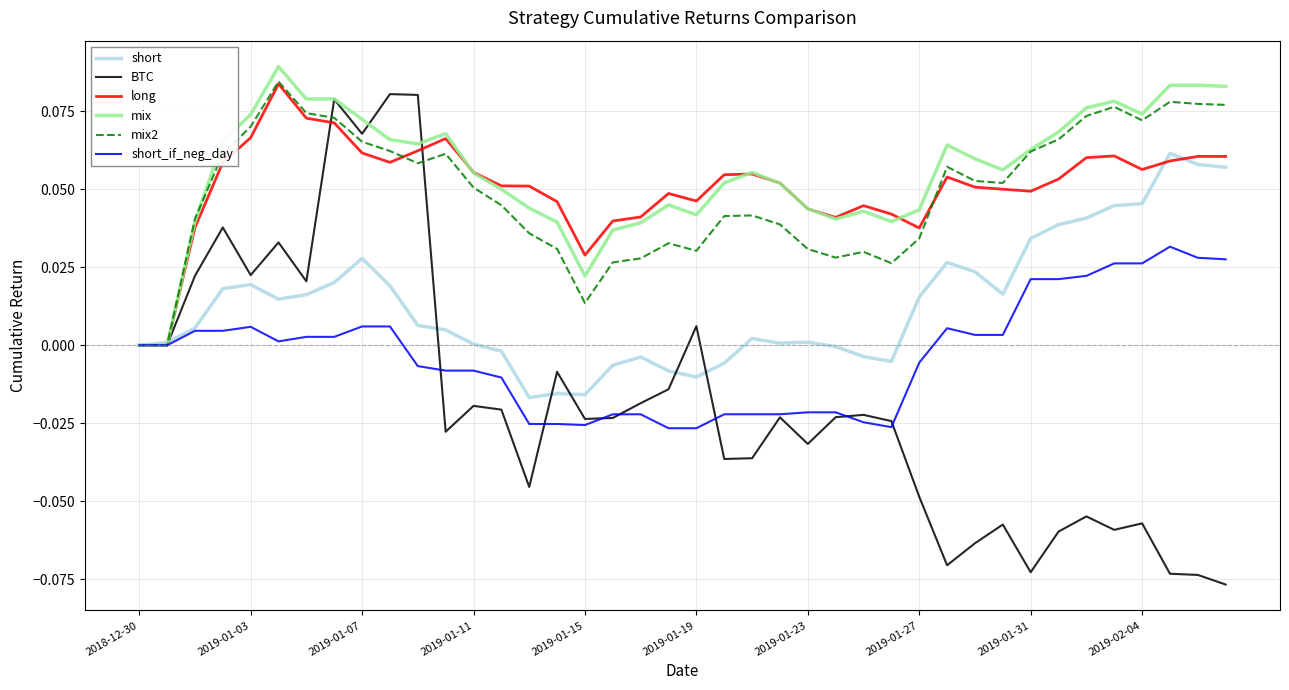

Which series has the widest spread of values?

BTC